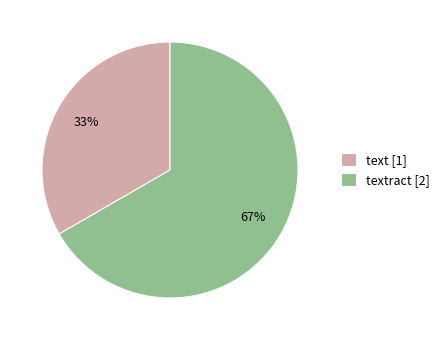

What is the smallest slice in the pie chart?

text [1]